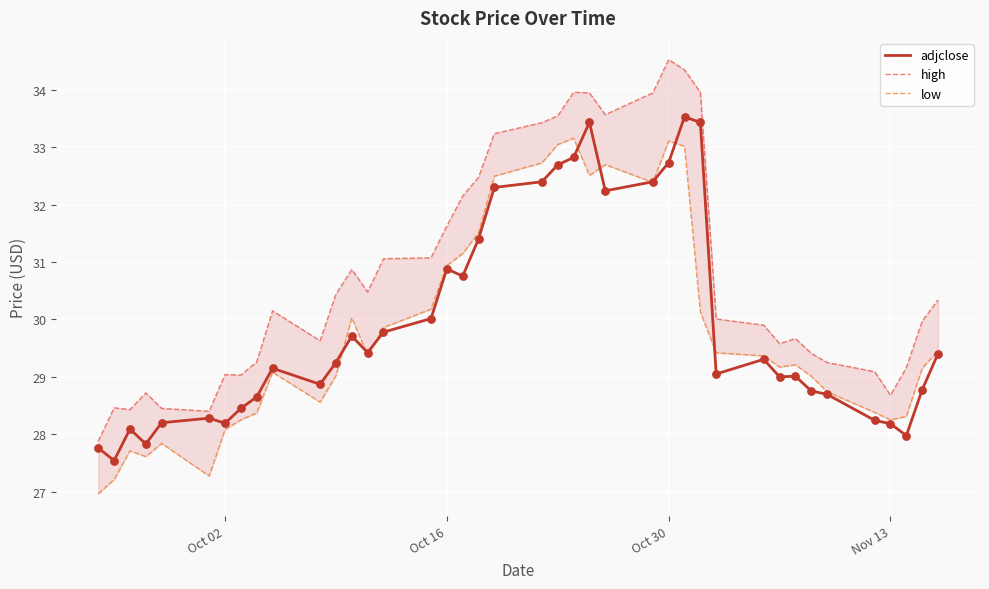

What are all the series names shown in the legend?

adjclose, high, low